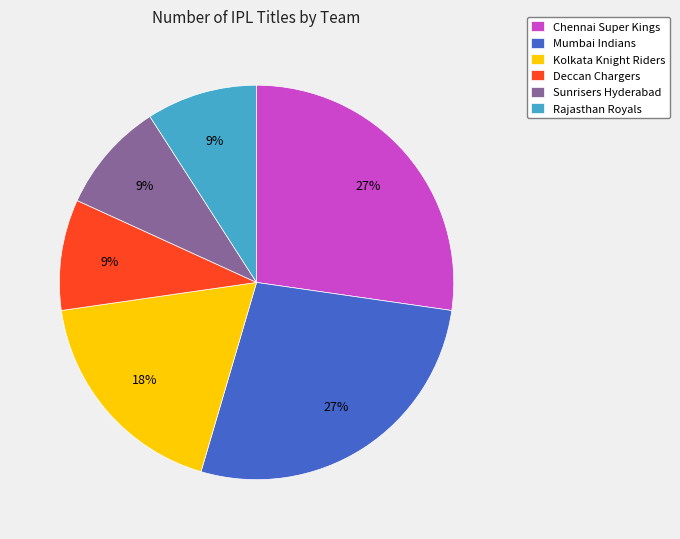

Does Chennai Super Kings account for over 50% of the chart?

No